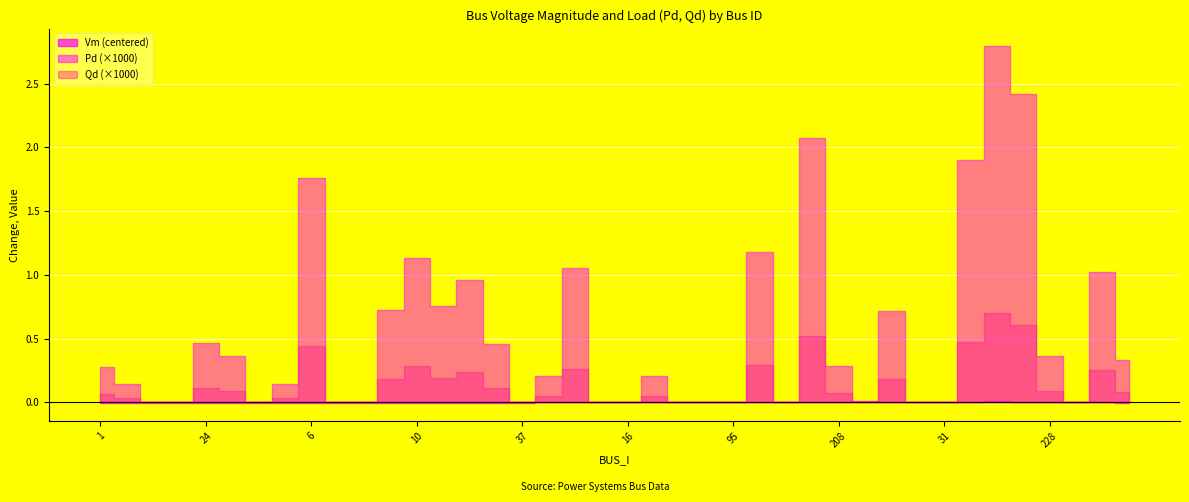

What is the label of the 34th point from the right?

277